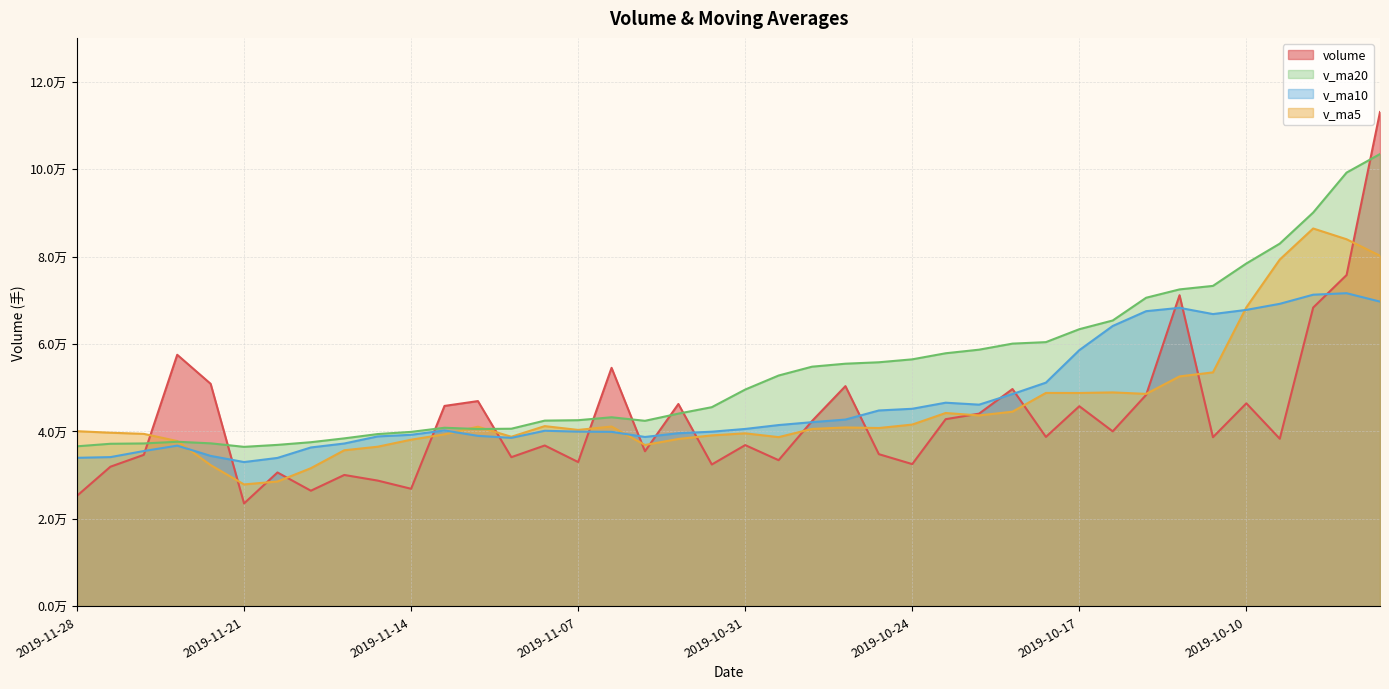

Read the v_ma5 value at 2019-10-23.

44212.5